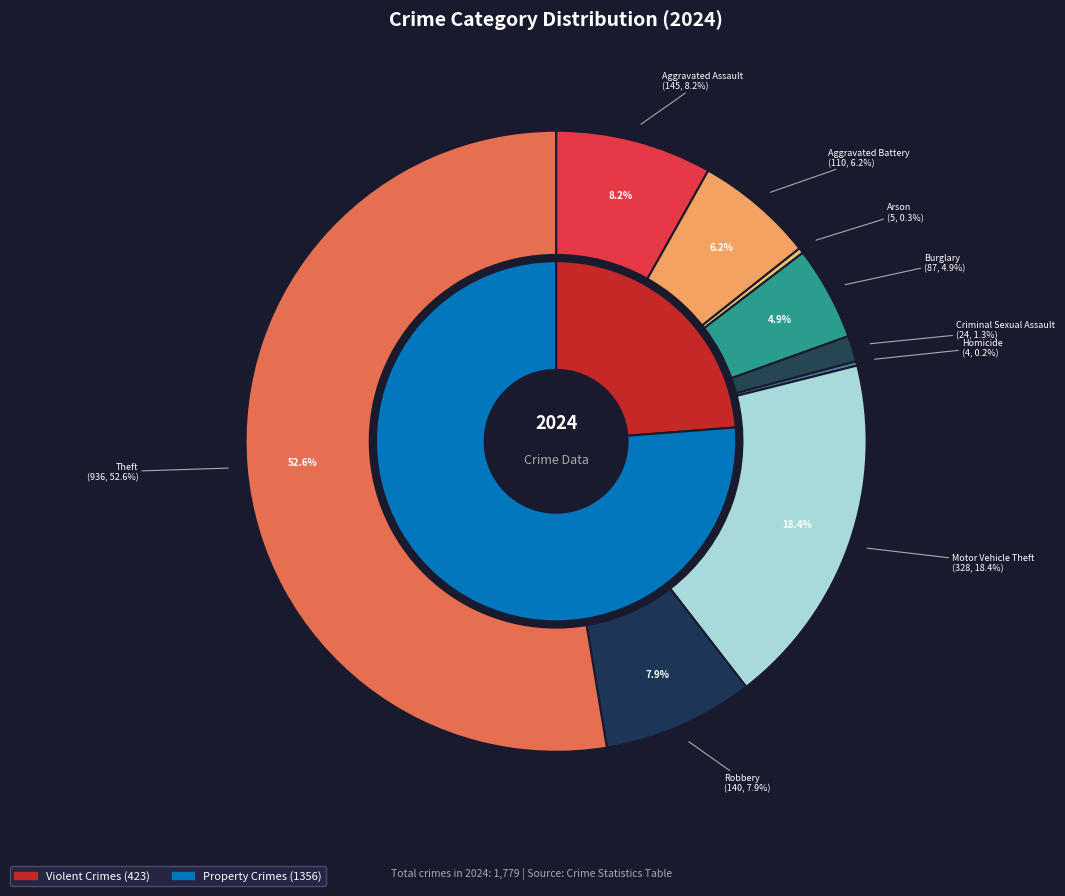

What percentage is the Burglary slice, to the nearest percent?

5%